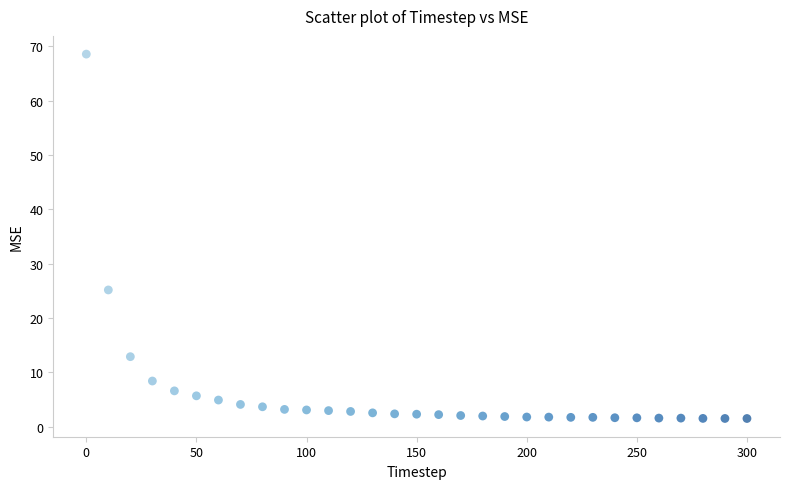

What Y value in the scatter plot is closest to 35?

25.2